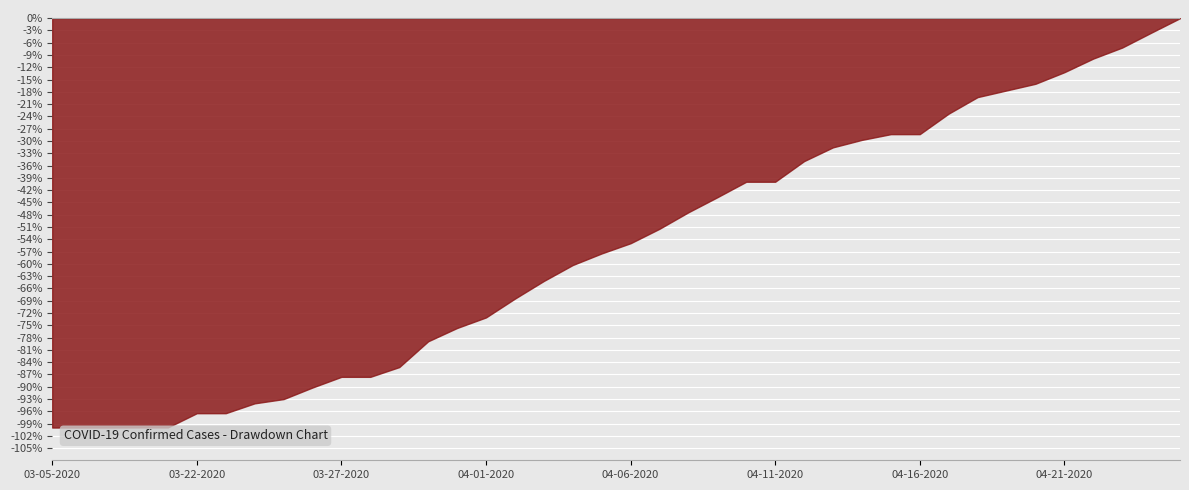

What is the label of the 12th point from the right?

04-14-2020